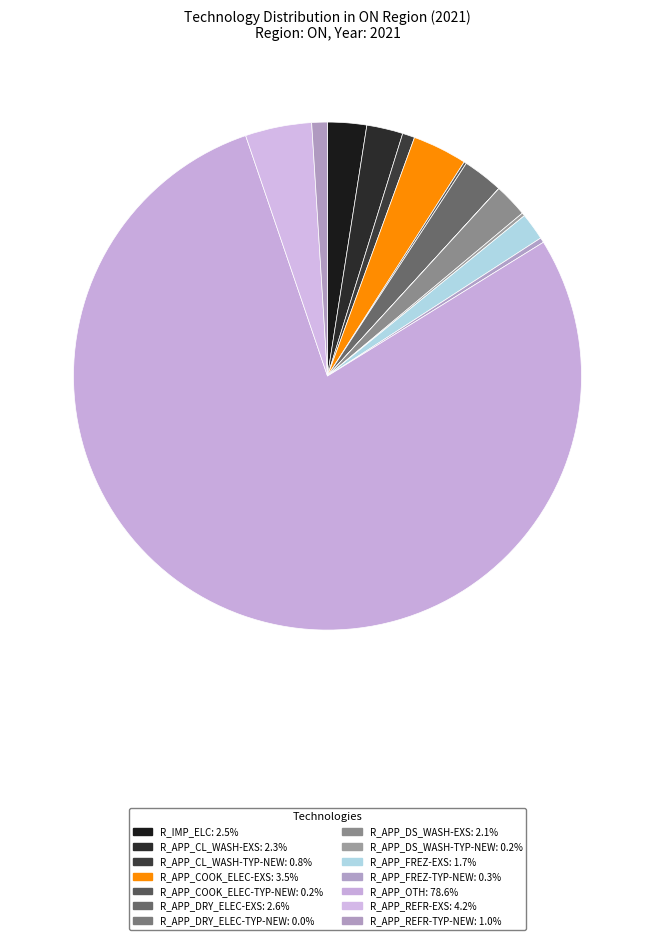

To the nearest percent, what is the combined percentage of R_APP_DRY_ELEC-TYP-NEW and R_APP_FREZ-EXS?

2%